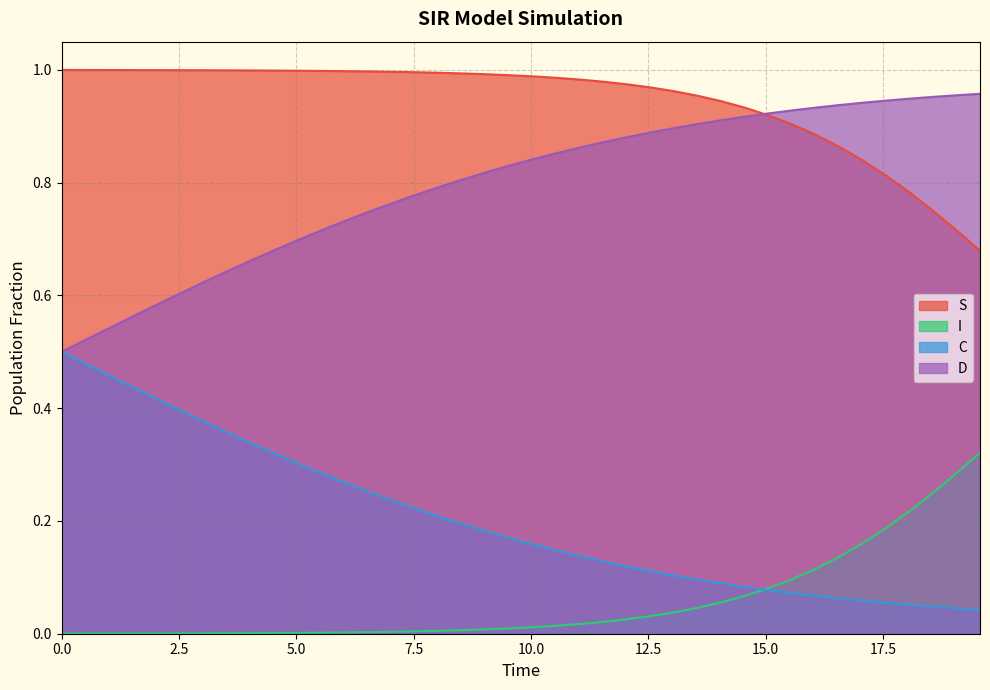

List the series in order of their overall mean, lowest first.

I, C, D, S